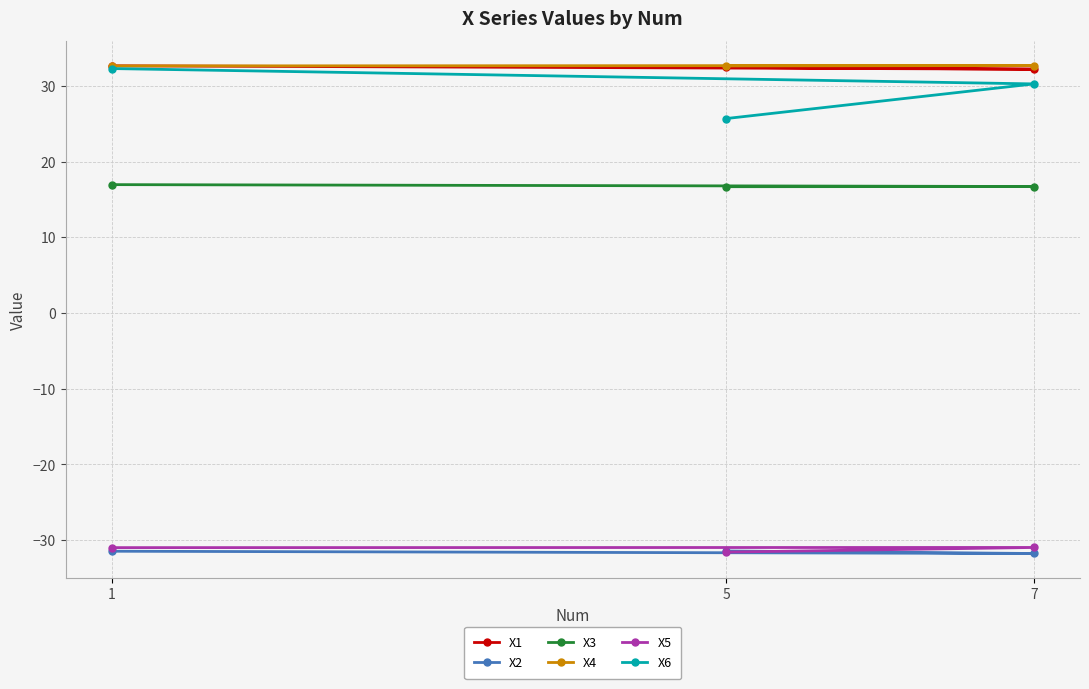

List the series in order of their peak value, lowest first.

X2, X5, X3, X6, X1, X4